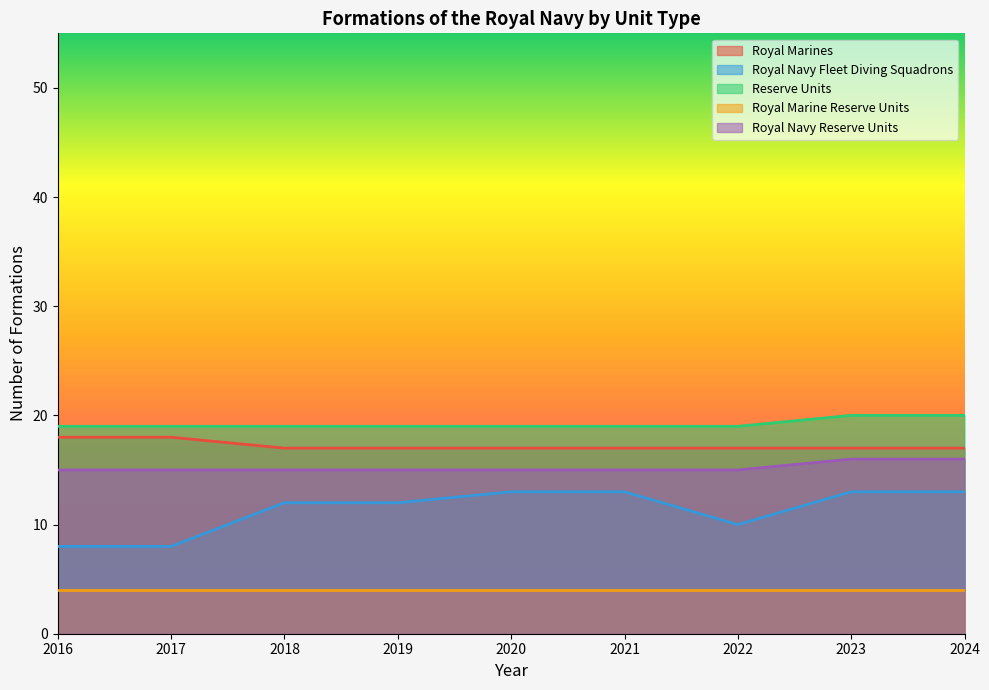

True or false: Royal Navy Fleet Diving Squadrons and Royal Marines cross at least once.

False